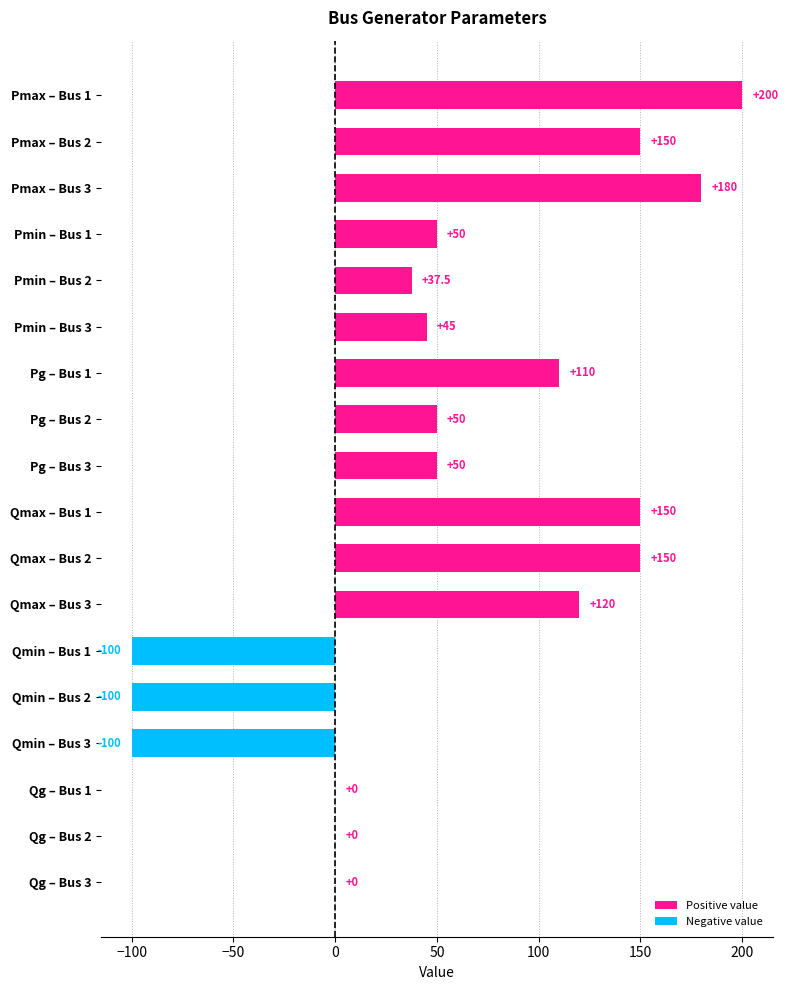

Which category has the highest value across all series?

Pmax – Bus 1